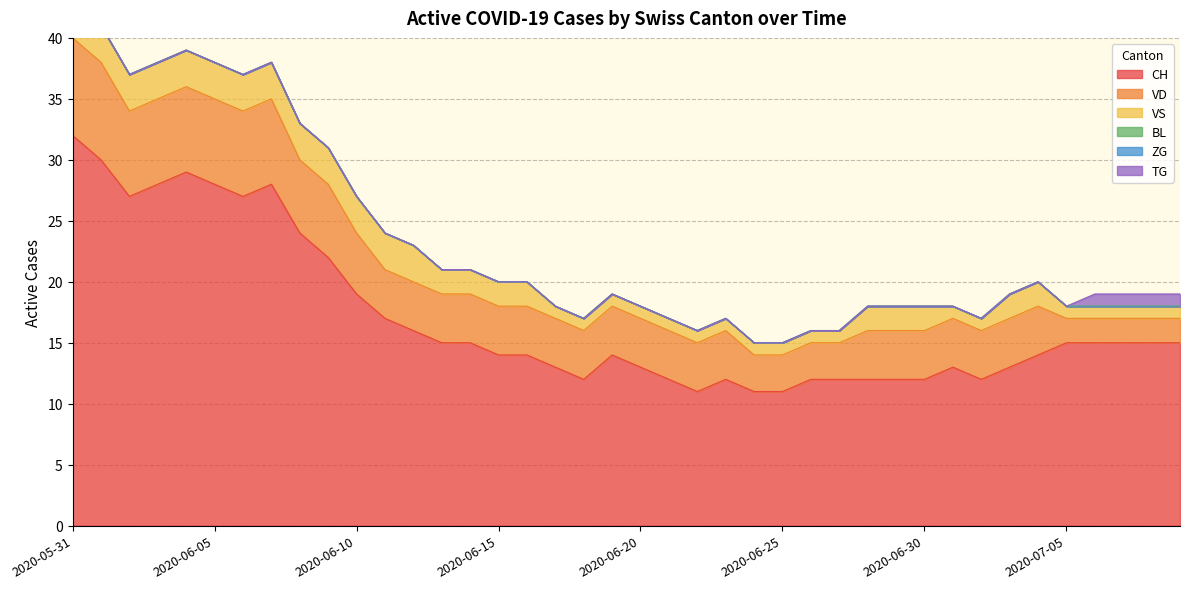

What is the label of the 1st point from the left?

2020-05-31